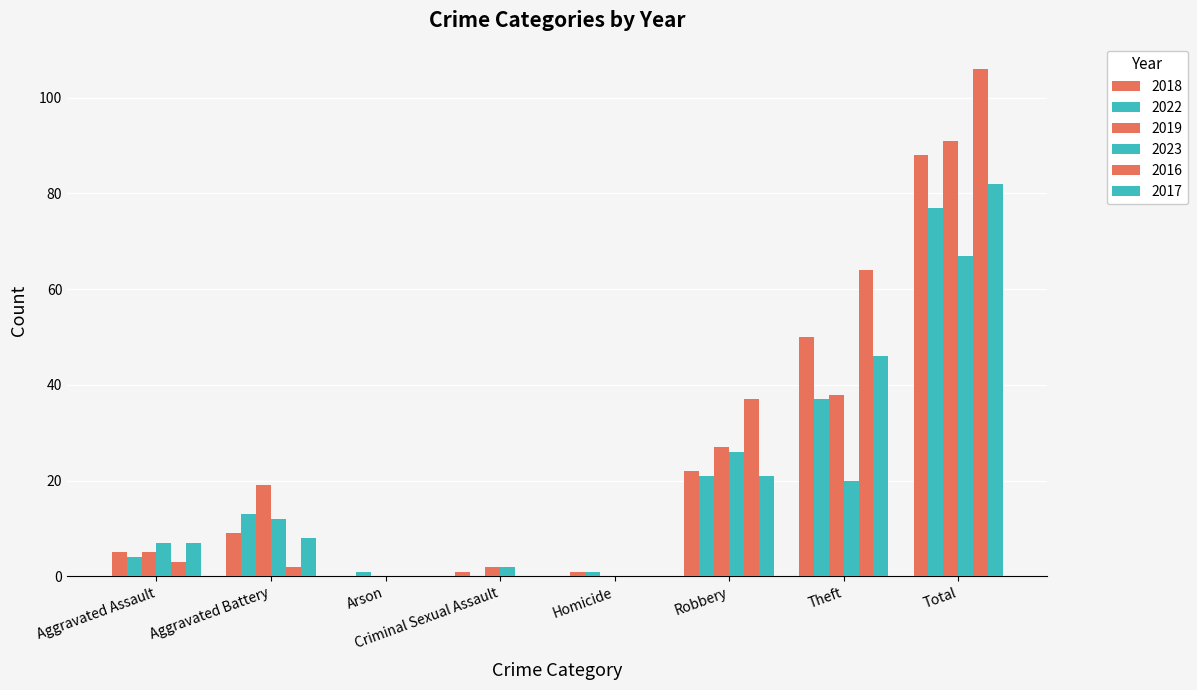

Does the chart contain stacked bars?

No